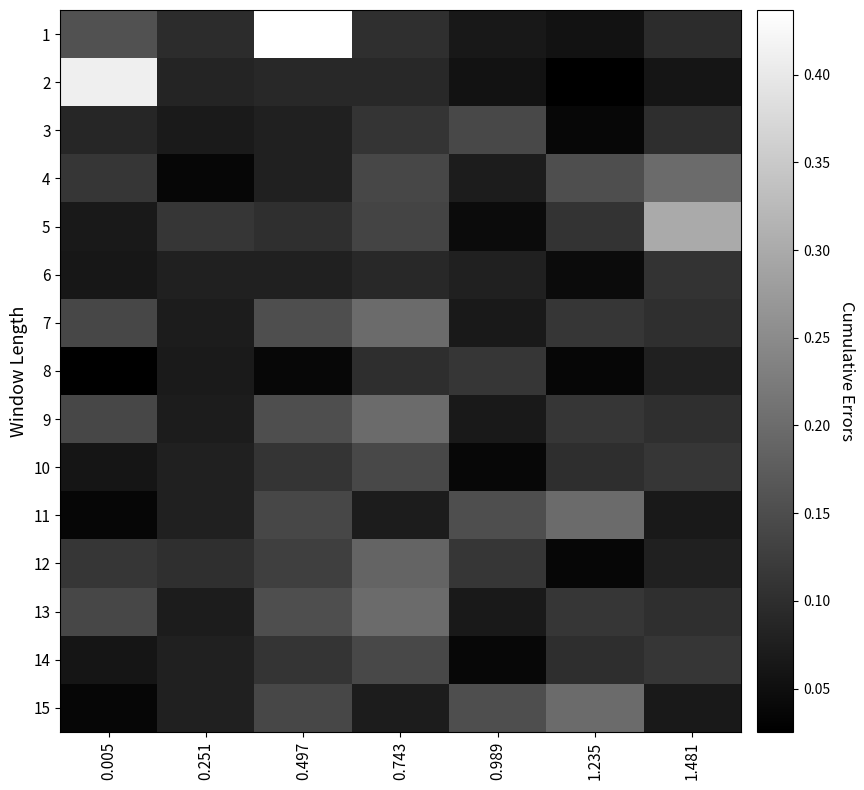

At which category does the chart reach its minimum across all series?

0.005